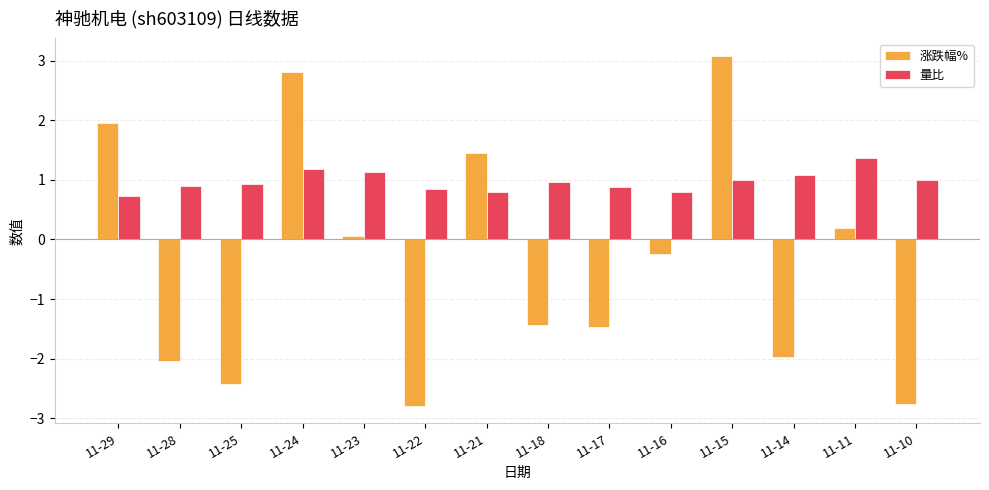

What is the difference between the 涨跌幅% values at 11-29 and 11-18?

3.4